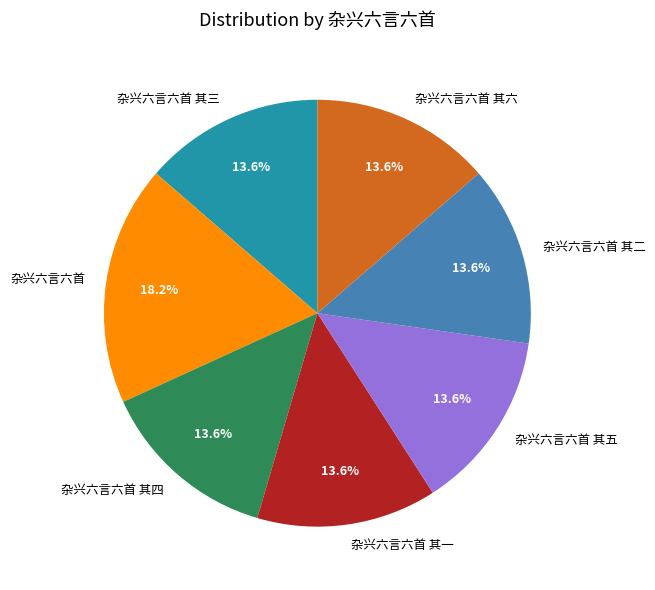

Combined, do 杂兴六言六首 and 杂兴六言六首 其四 account for over 50%?

No